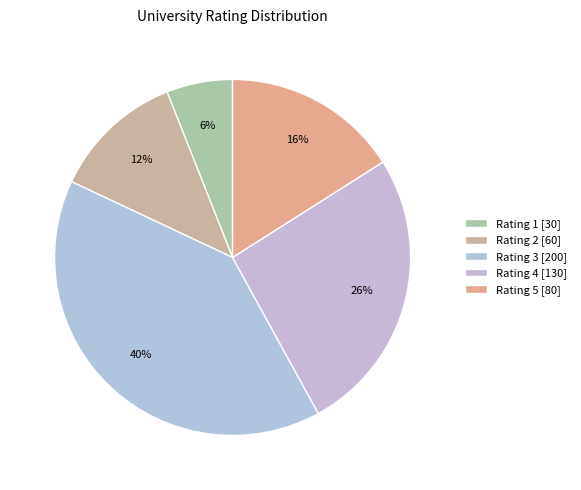

Is Rating 4 the majority of the pie?

No